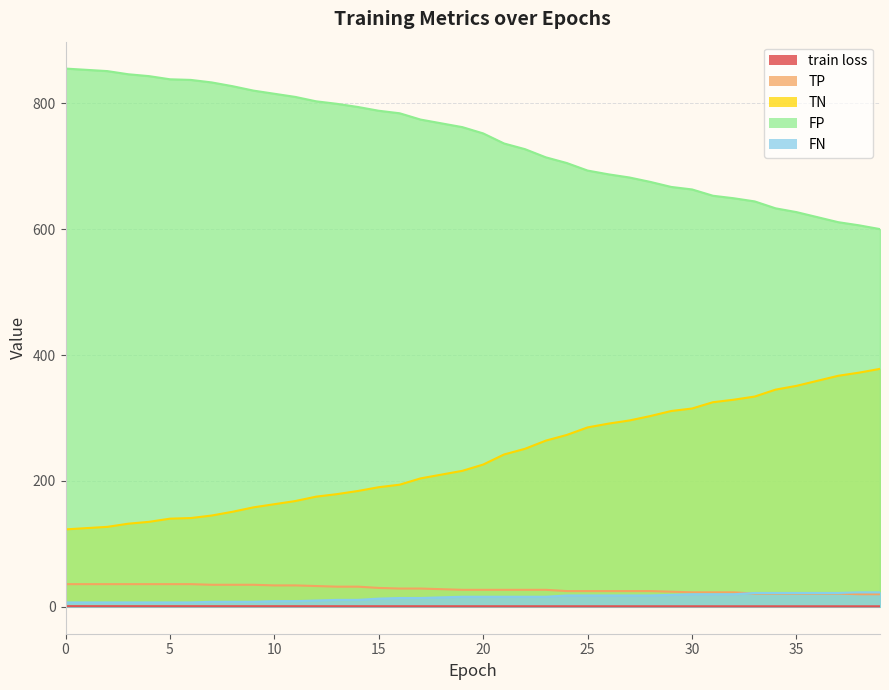

At which label is train loss closest to 0?

39